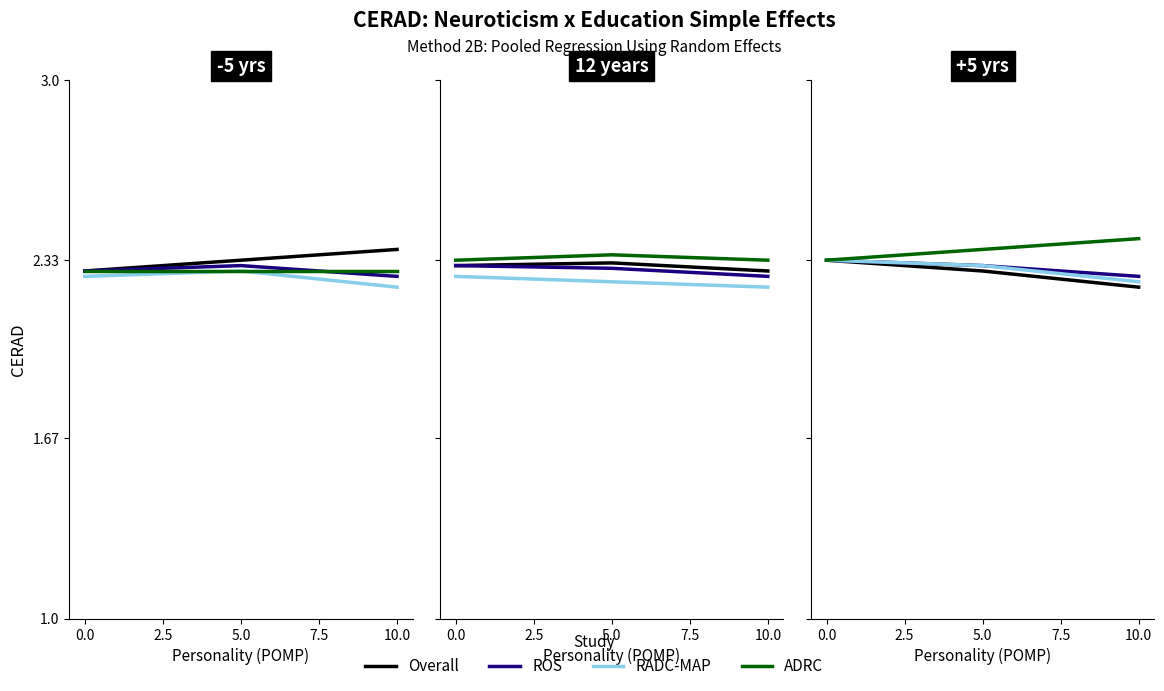

What position from the left is 5.0?

2